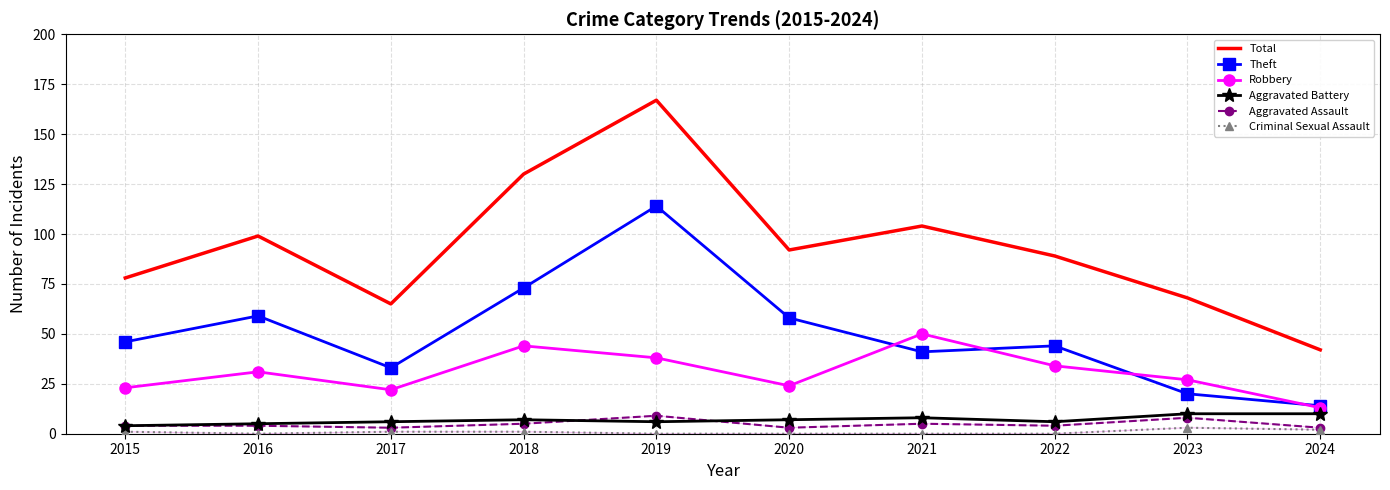

Reading left to right, extract all data points from this chart.

Total: 78	99	65	130	167	92	104	89	68	42
Theft: 46	59	33	73	114	58	41	44	20	14
Robbery: 23	31	22	44	38	24	50	34	27	13
Aggravated Battery: 4	5	6	7	6	7	8	6	10	10
Aggravated Assault: 4	4	3	5	9	3	5	4	8	3
Criminal Sexual Assault: 1	0	1	1	0	0	0	0	3	2